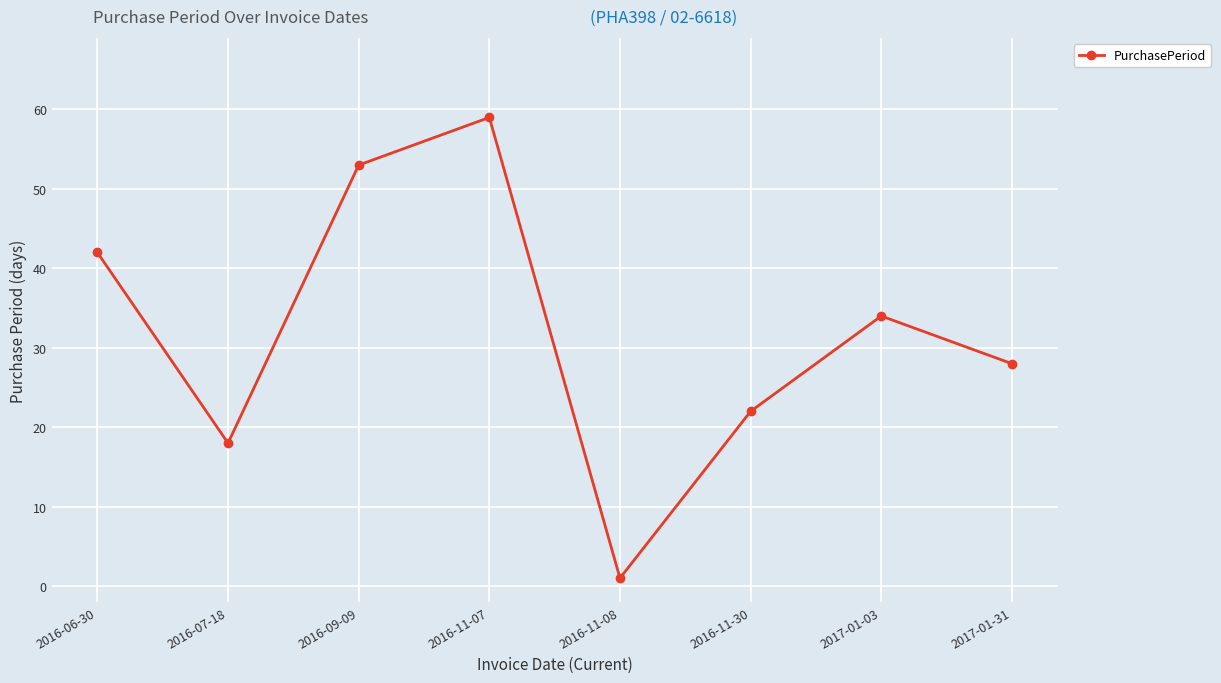

Does the chart display data point markers on the line(s)?

Yes